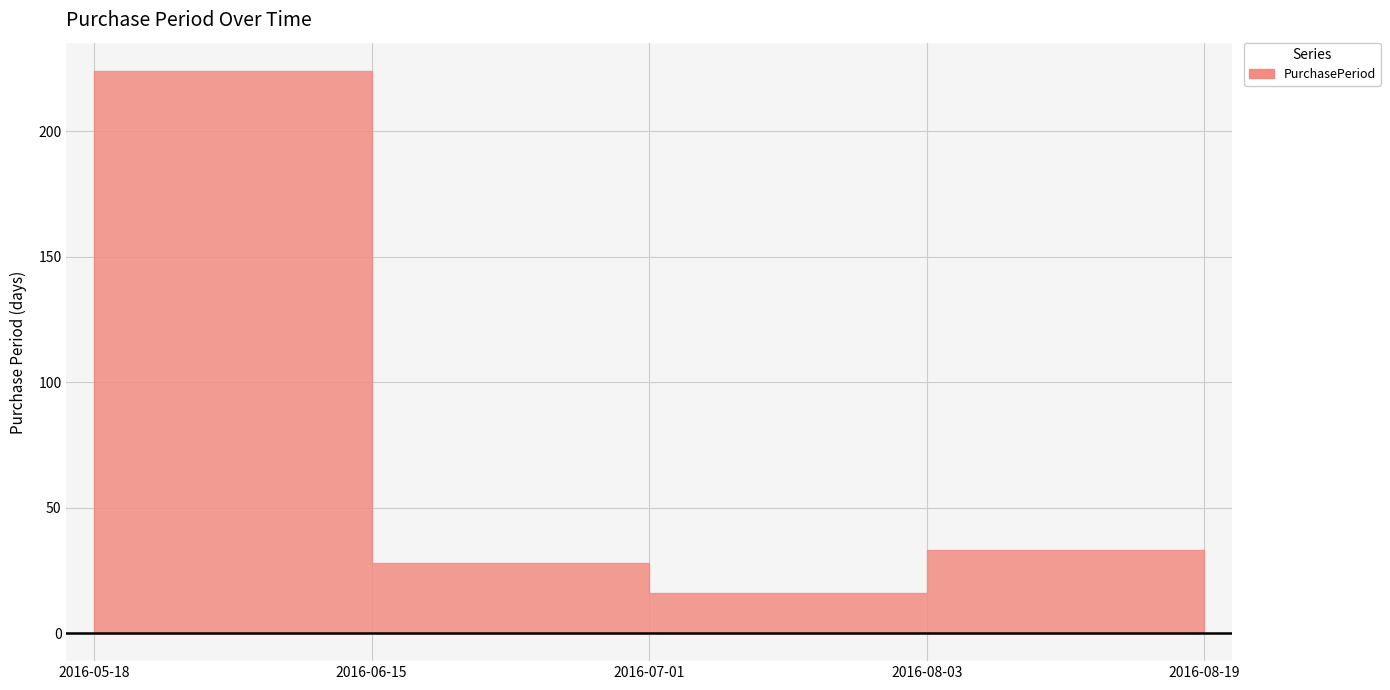

Between 2016-07-01 and 2016-08-03, which is larger?

2016-08-03